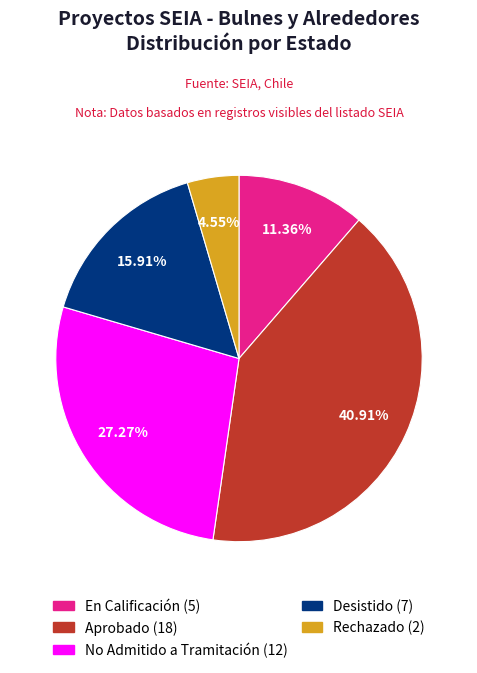

What is the largest slice in the pie chart?

Aprobado